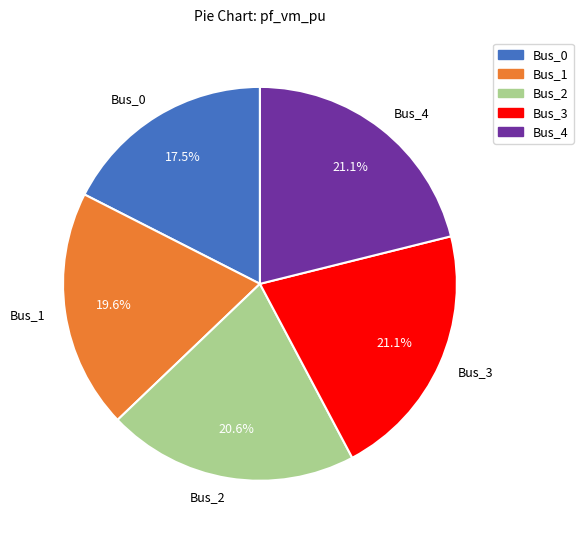

Is it true that Bus_4 is 21% of the pie?

True